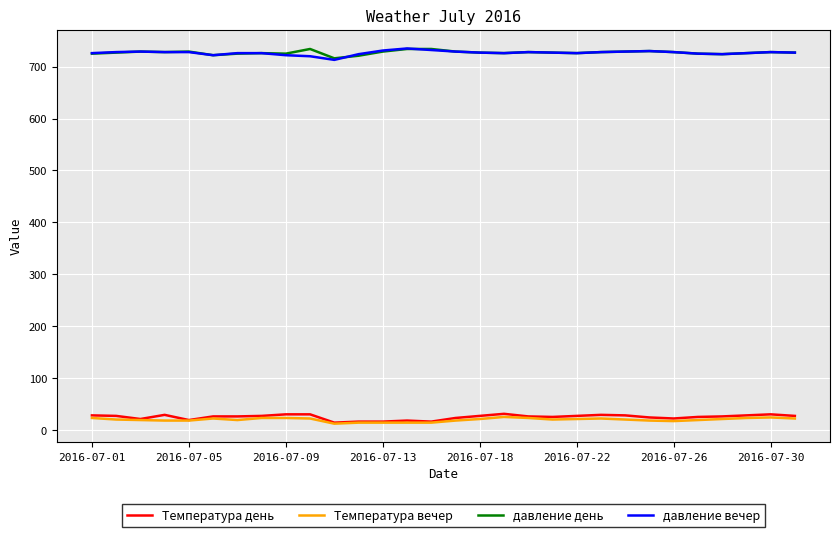

True or false: давление вечер has more than 2 interior local peaks.

True